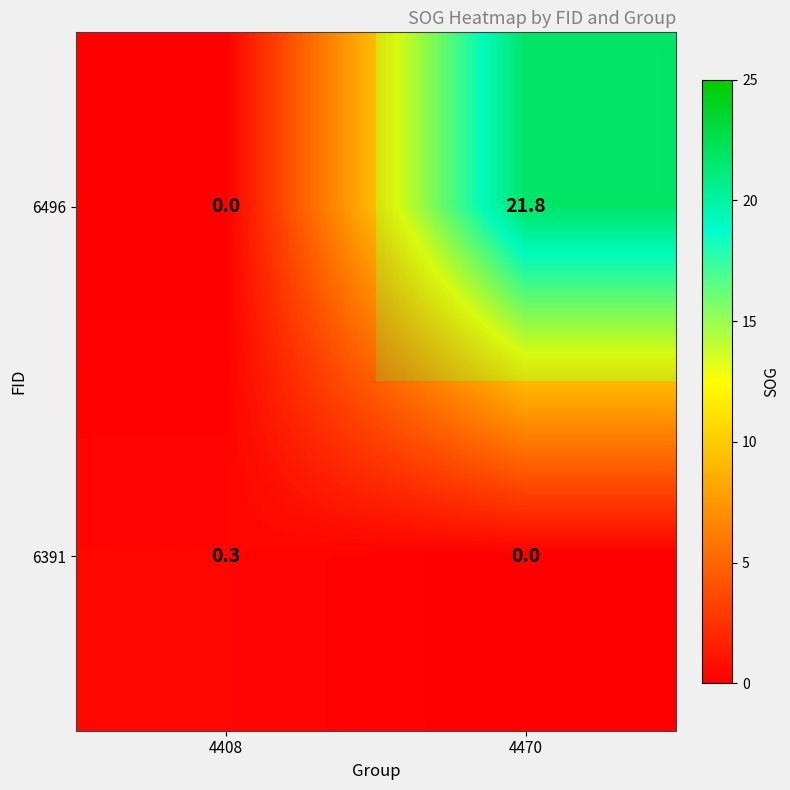

At which label does 6496 first exceed 21?

4470